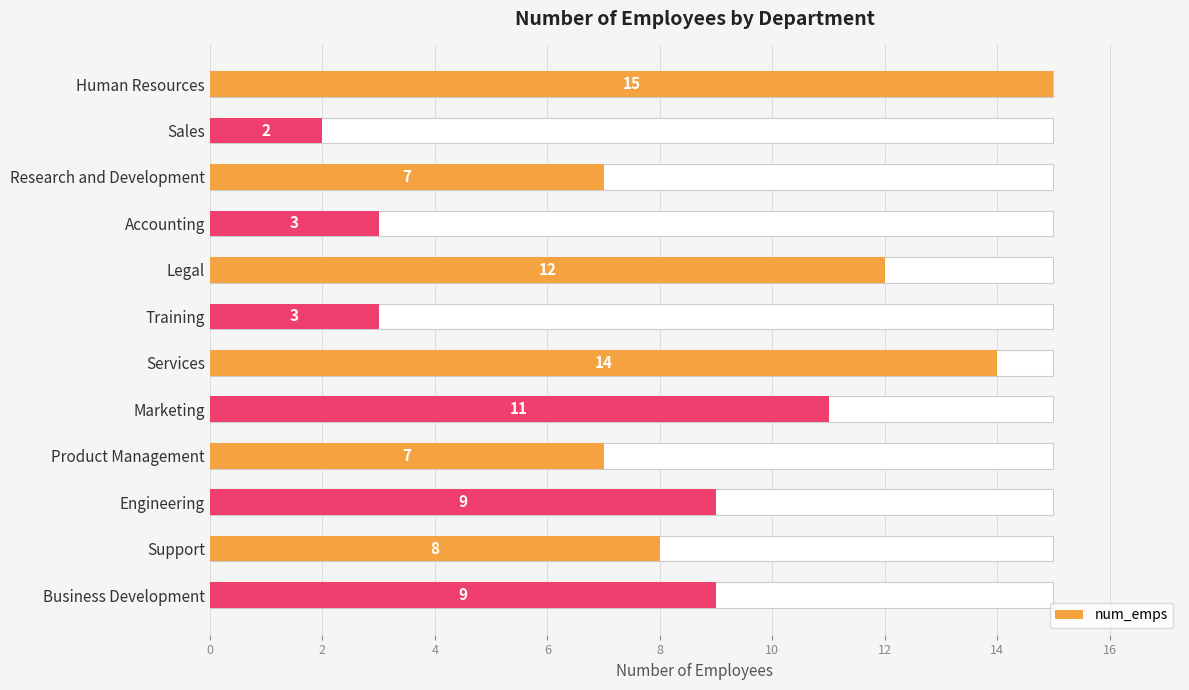

Which has a higher value, Business Development or Services?

Services